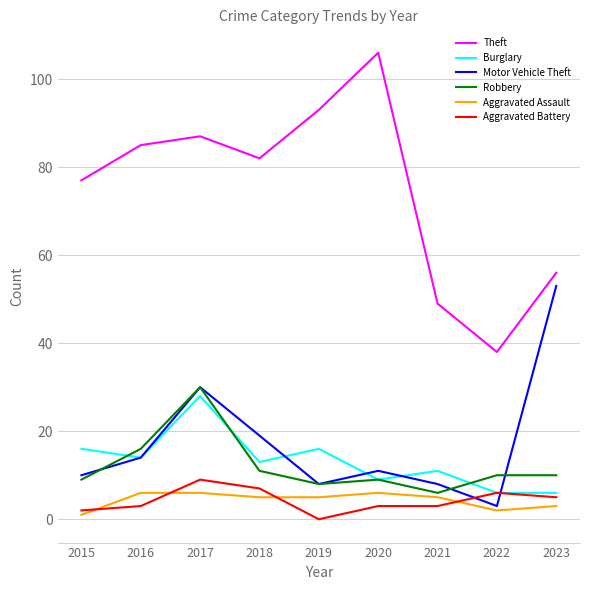

What is the difference between the highest and lowest values at 2022?

36